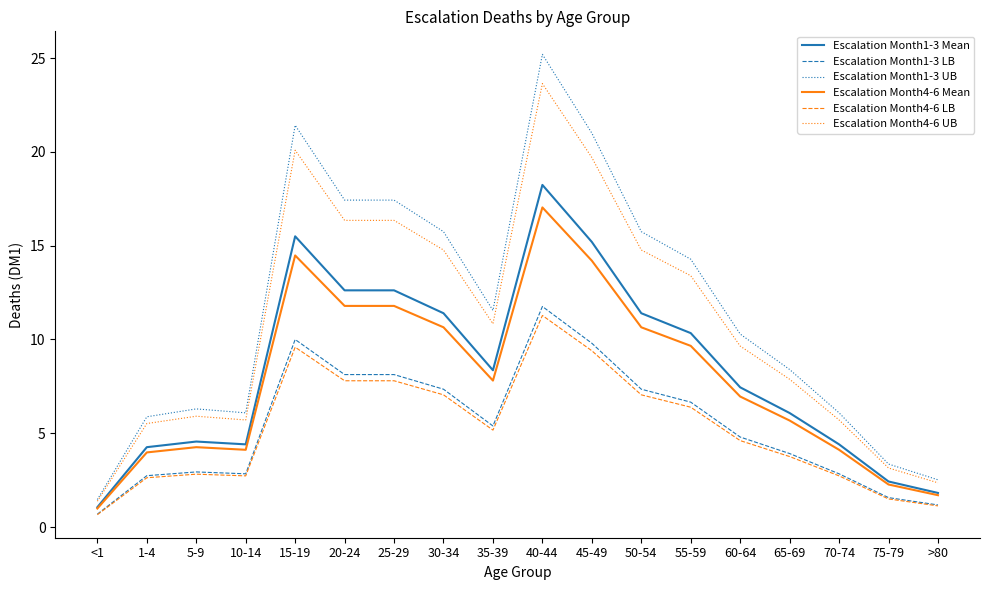

At which category does the chart reach its peak across all series?

40-44